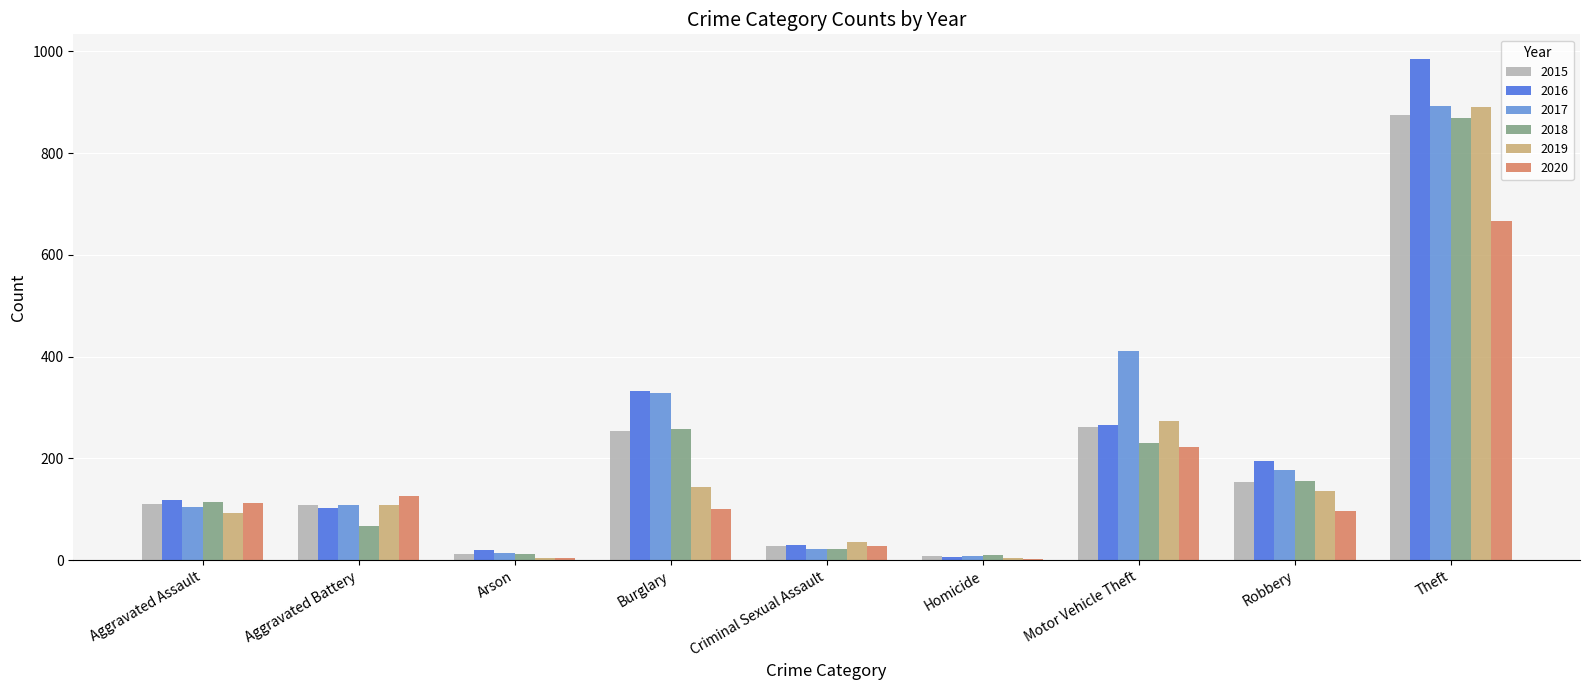

What is the total value across all series at Robbery?

913